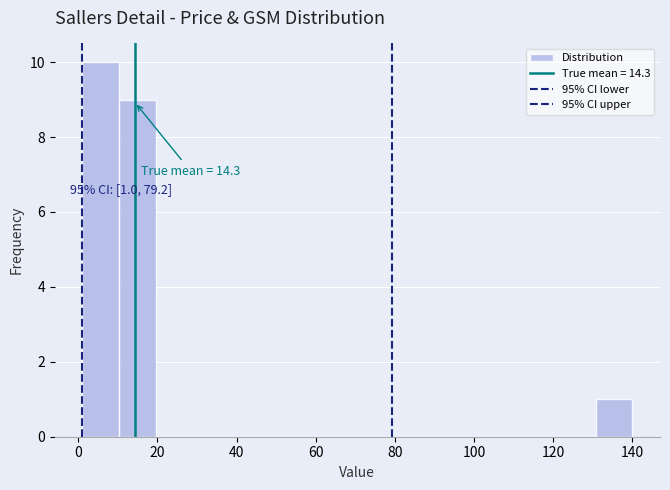

Which range on the x-axis has the tallest bar?

2 to 10